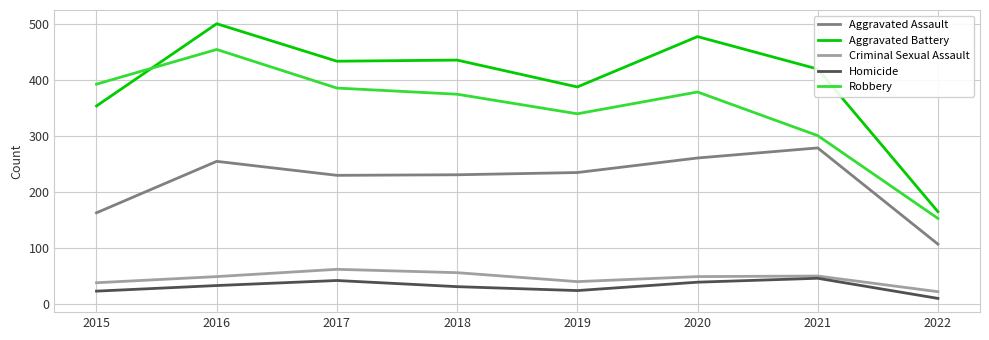

True or false: Robbery and Aggravated Assault intersect in this chart.

False